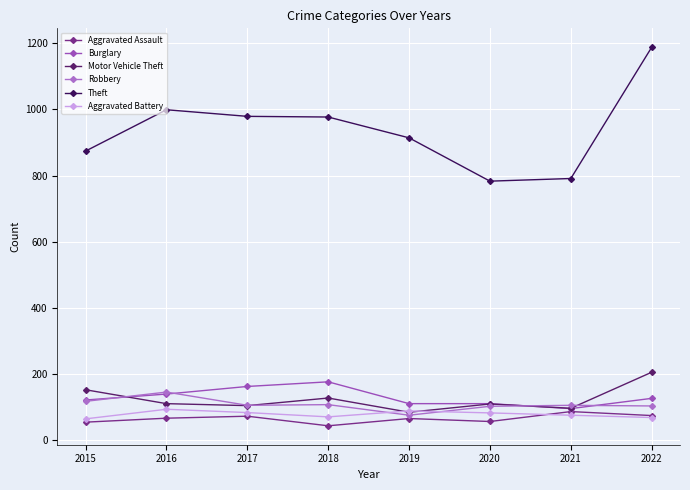

After their last crossing, which series has the higher values: Robbery or Burglary?

Burglary